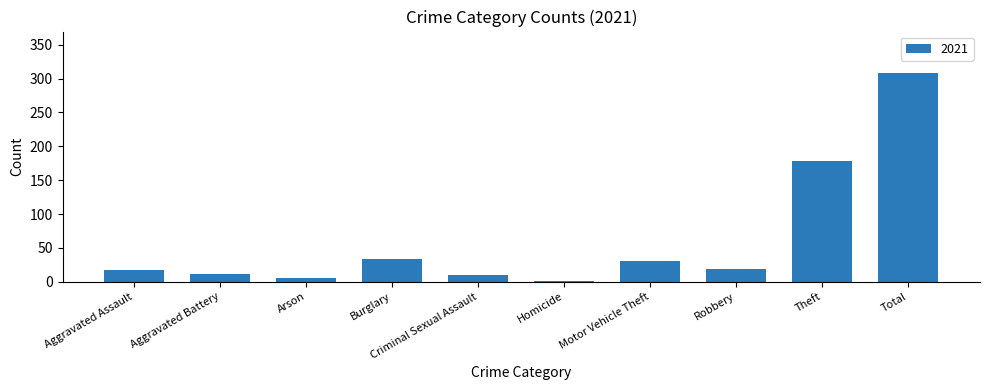

What is the maximum value shown in the chart?

308